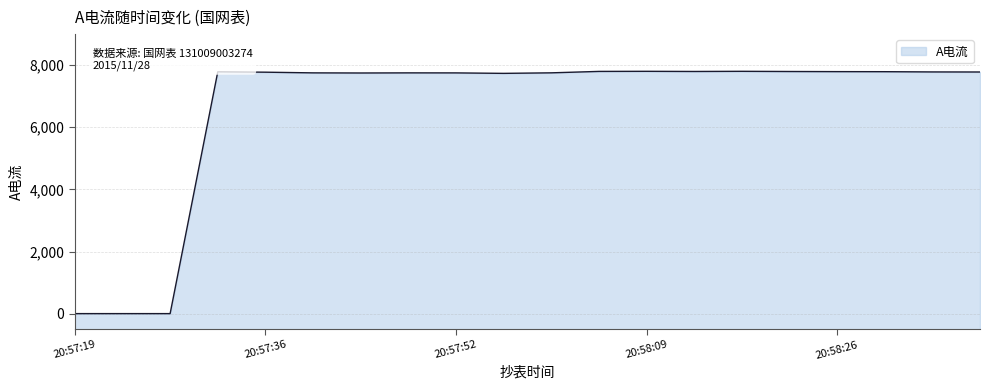

Reading right to left, what are all the values shown in this chart?

7780	7782	7790	7792	7796	7802	7797	7802	7799	7753	7736	7751	7752	7748	7752	7774	7786	0	0	0